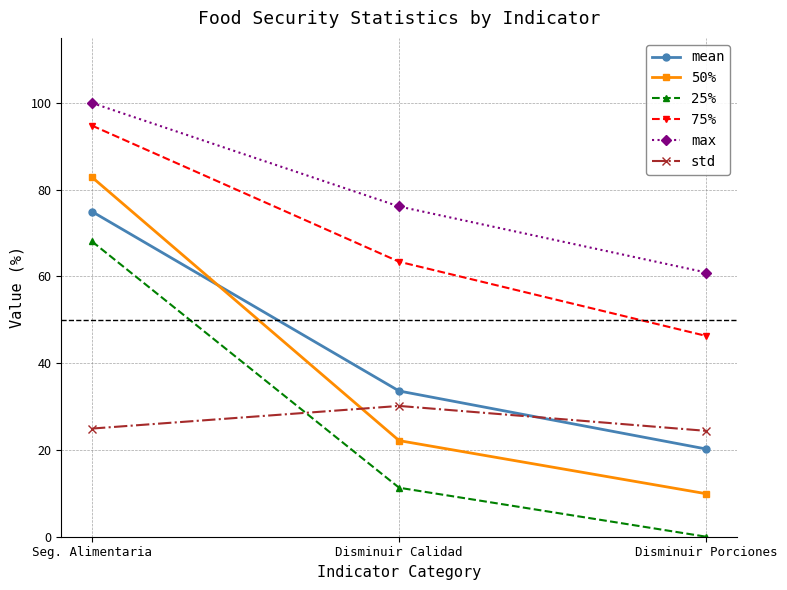

Which category has the lowest value in the 75% series?

Disminuir Porciones